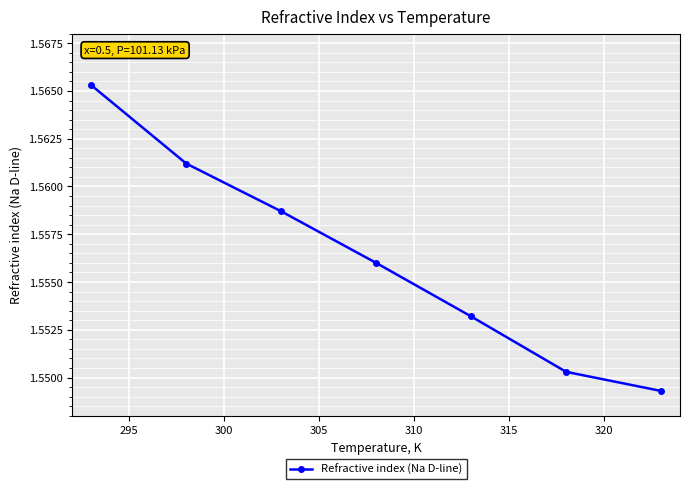

What is the sum of all values?

10.9